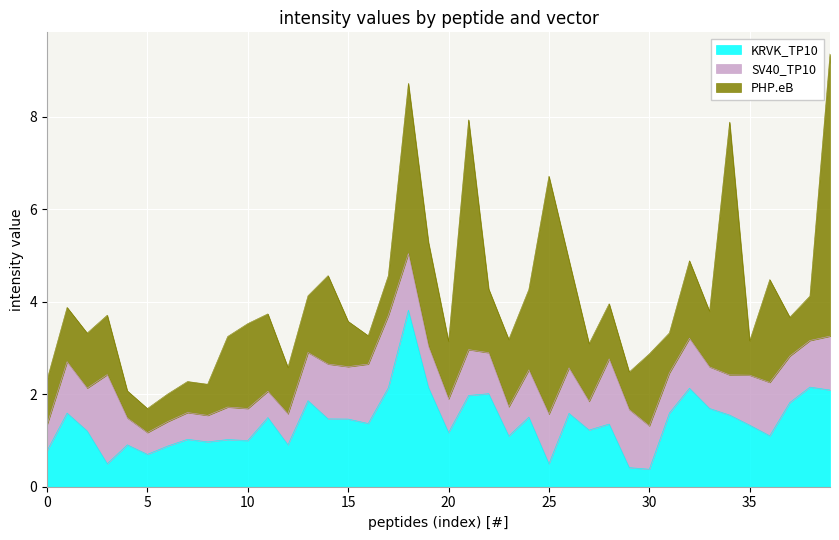

What is the lowest value of the KRVK_TP10 series?

0.4